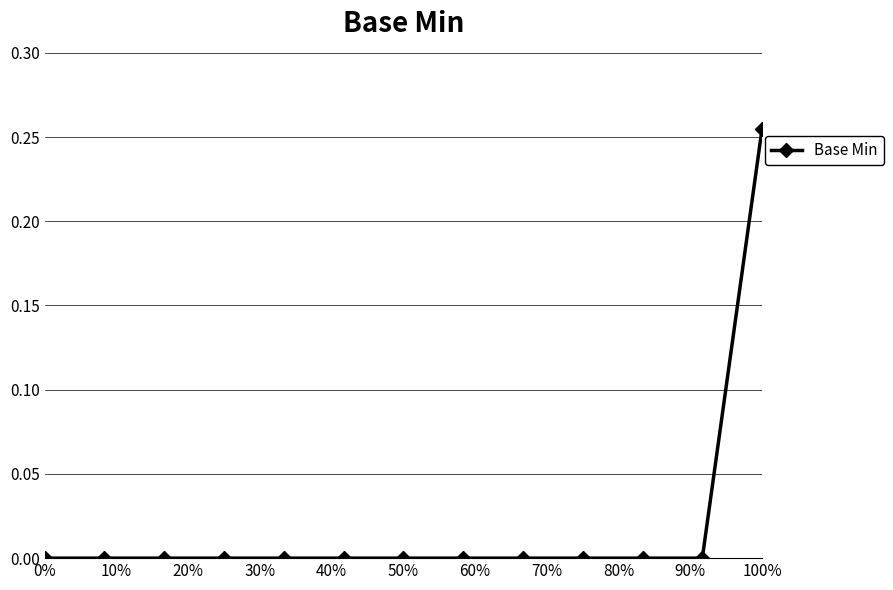

What is the difference between the maximum and minimum values?

0.3